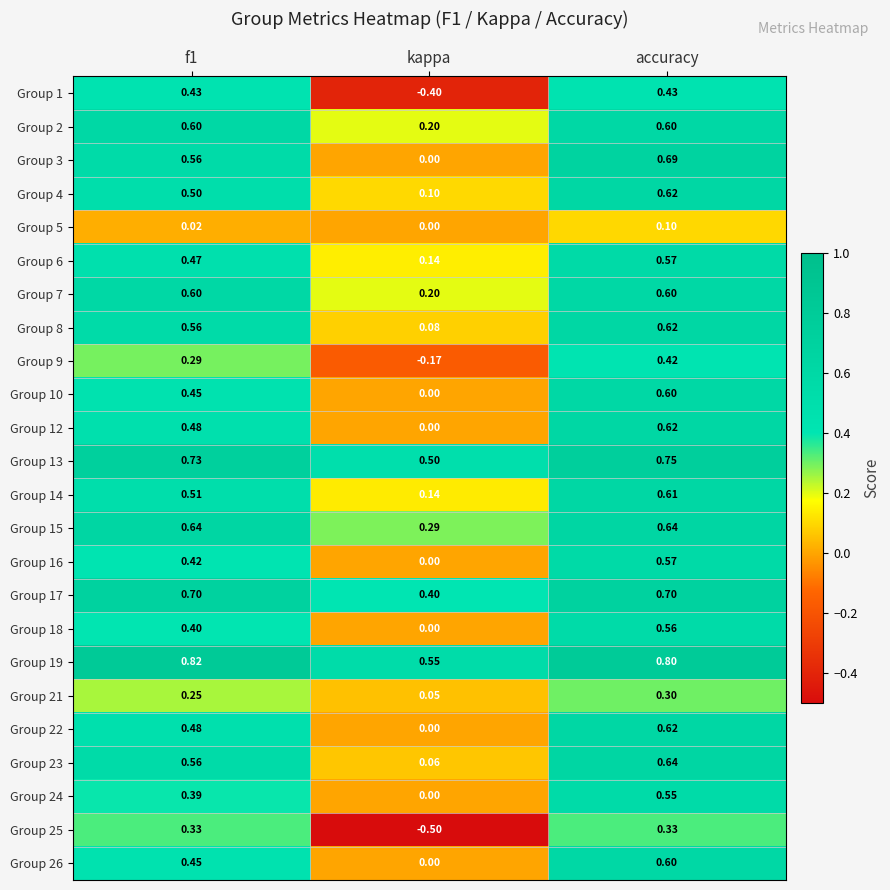

Which category has the lowest value across all series?

kappa